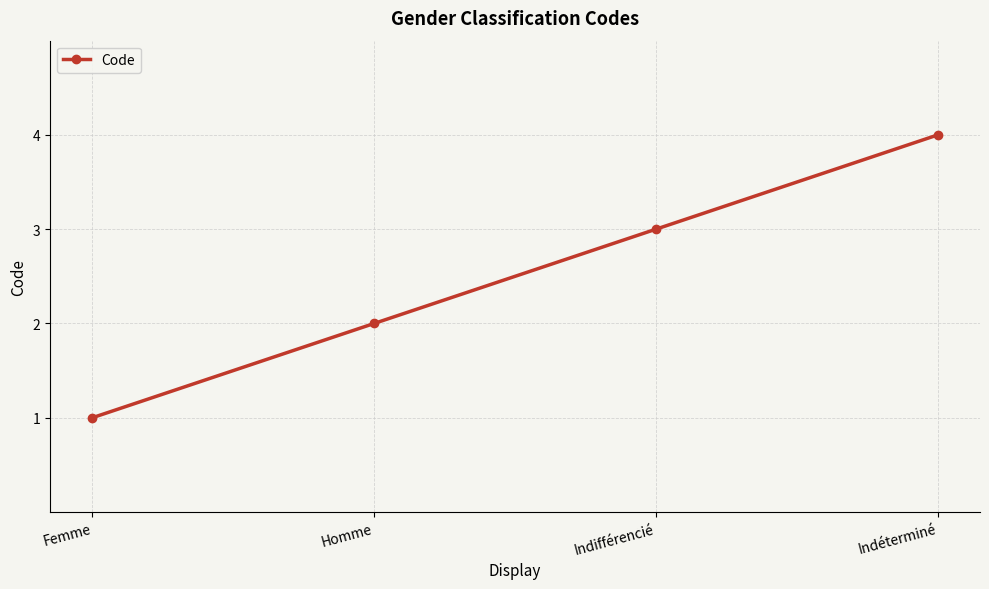

Reading right to left, transcribe all the data shown in this chart.

4	3	2	1